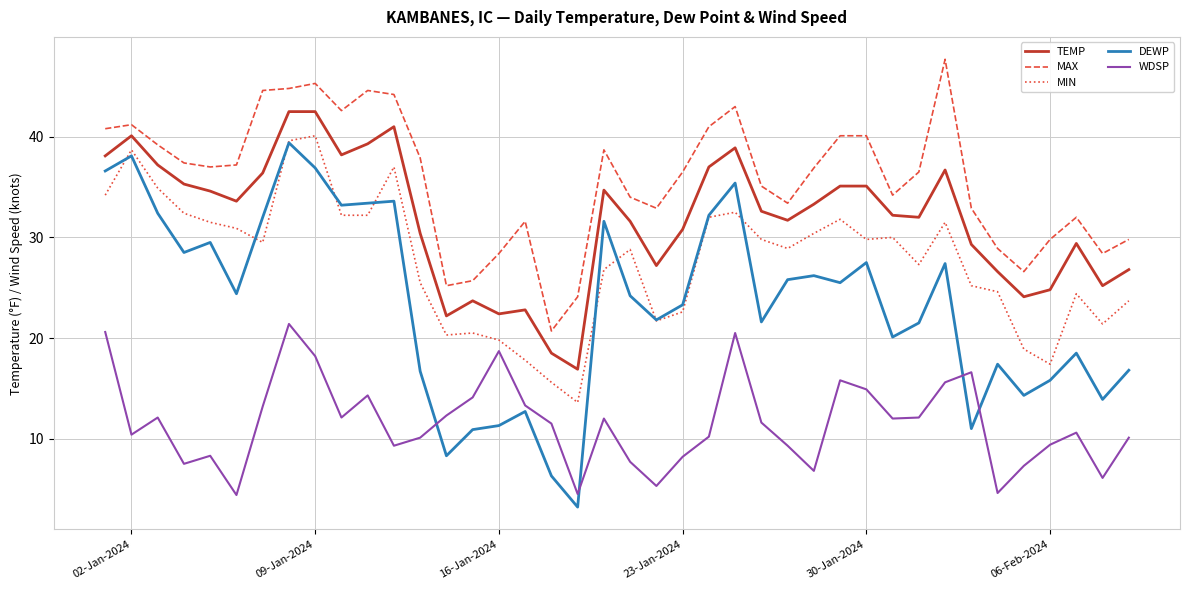

True or false: TEMP and MAX cross at least once.

False